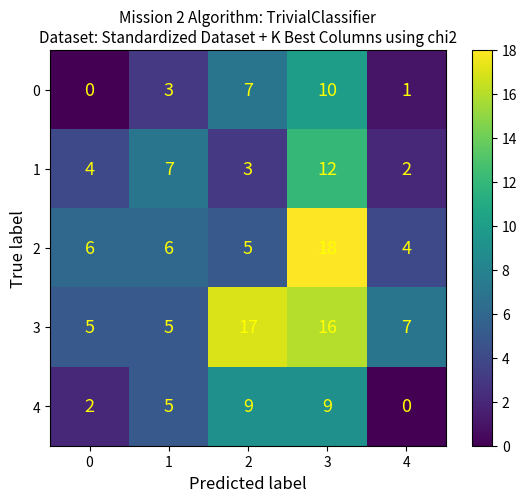

What is the average value of the 2 series?

8